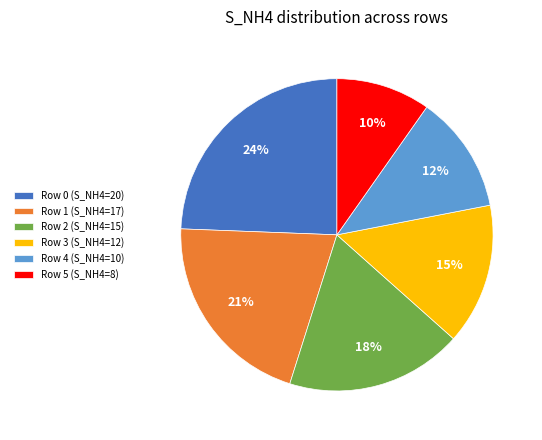

Rank the categories by value from lowest to highest.

Row 5, Row 4, Row 3, Row 2, Row 1, Row 0